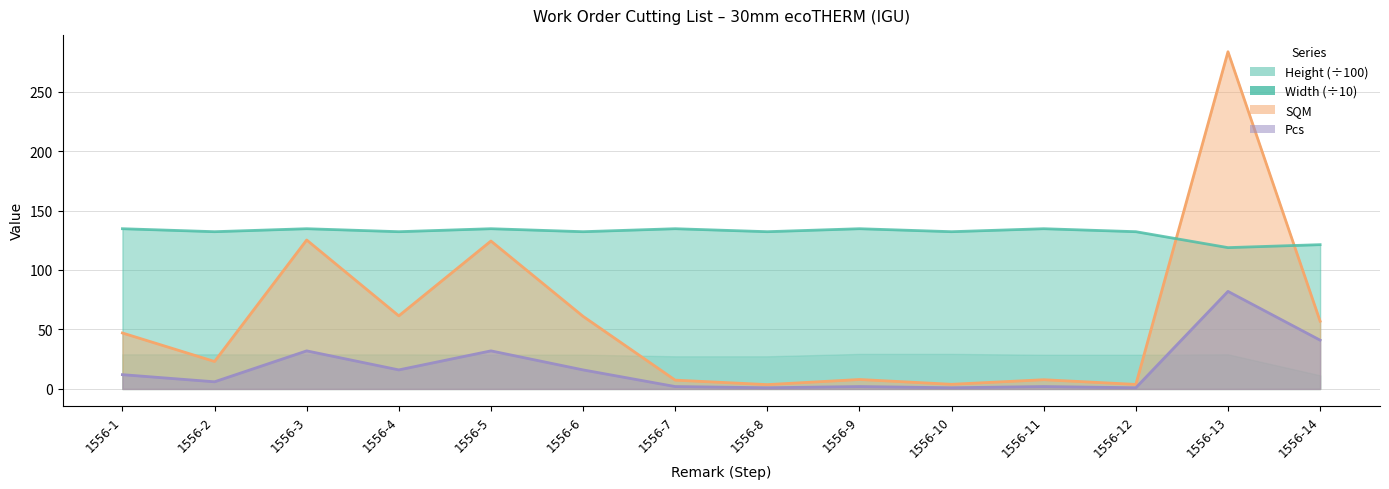

Where is Pcs nearest to the value 41?

1556-14